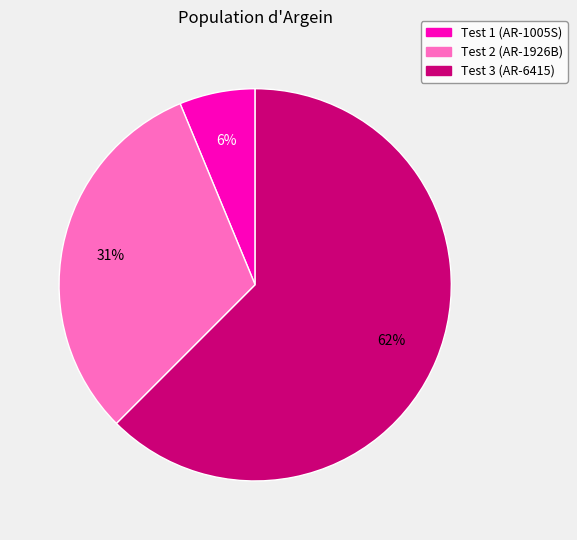

To the nearest percent, what percentage of the pie is Test 1 (AR-1005S)?

6%